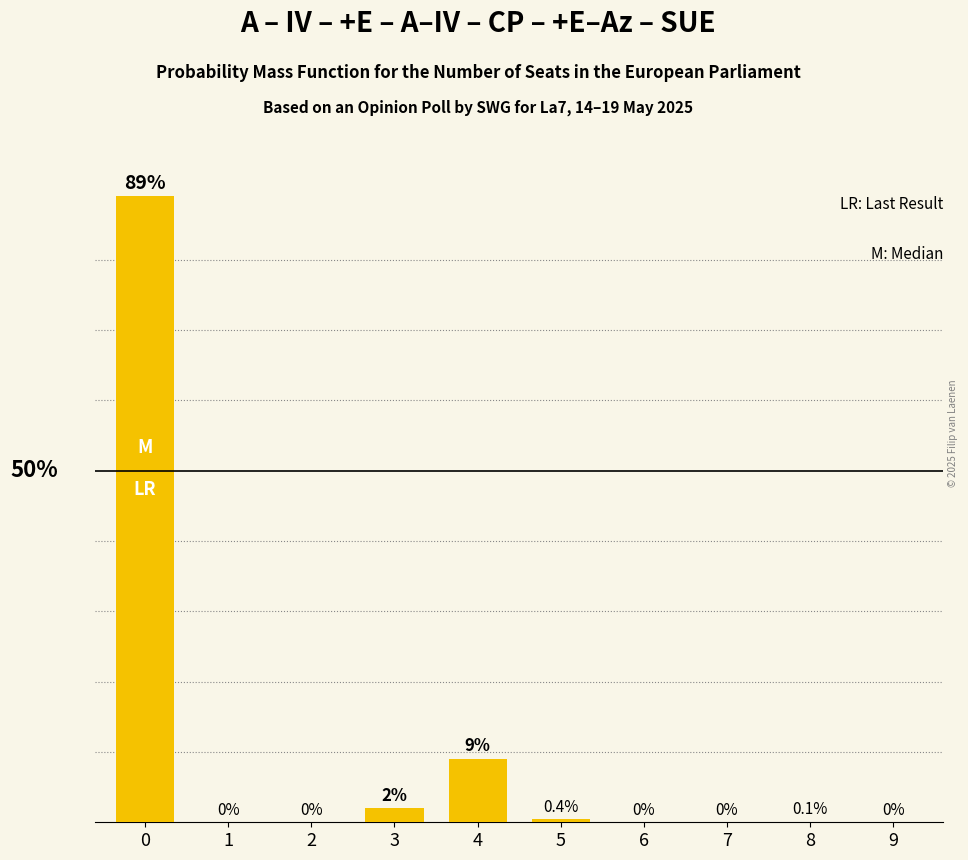

Are the bars horizontal?

No